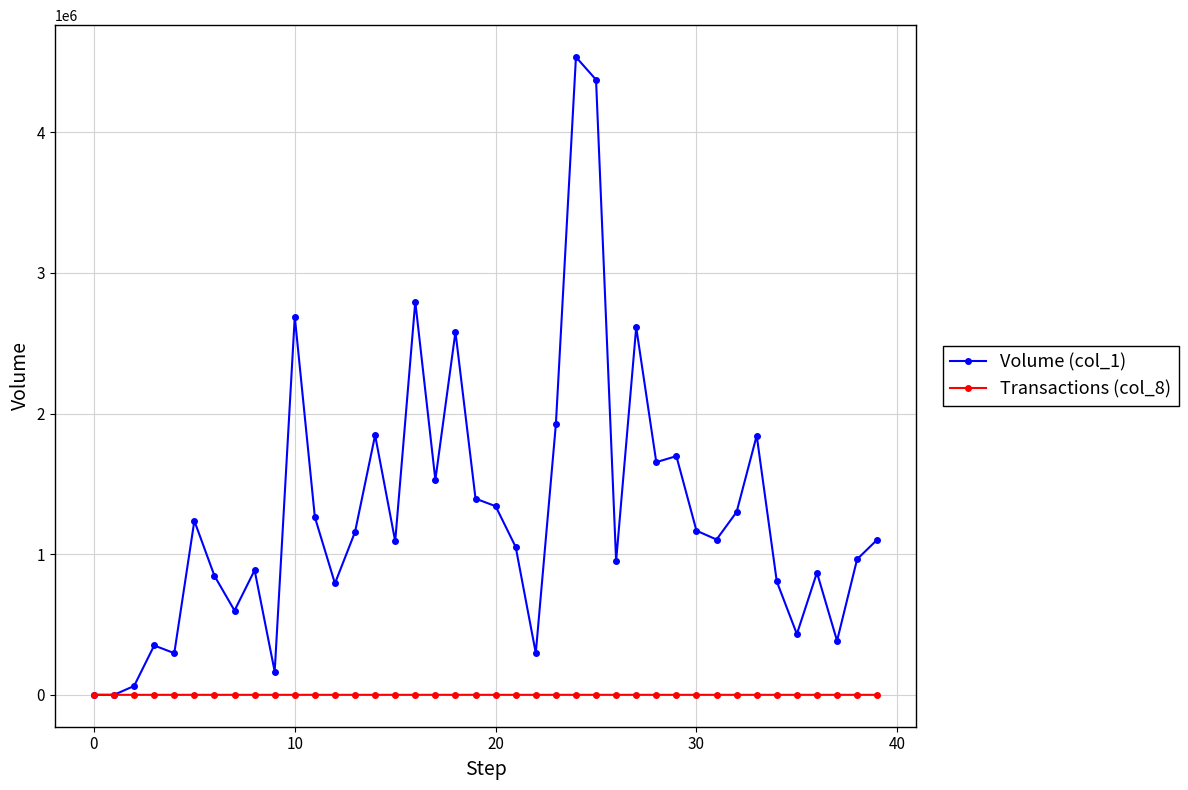

List the series in order of their overall mean, highest first.

Volume (col_1), Transactions (col_8)